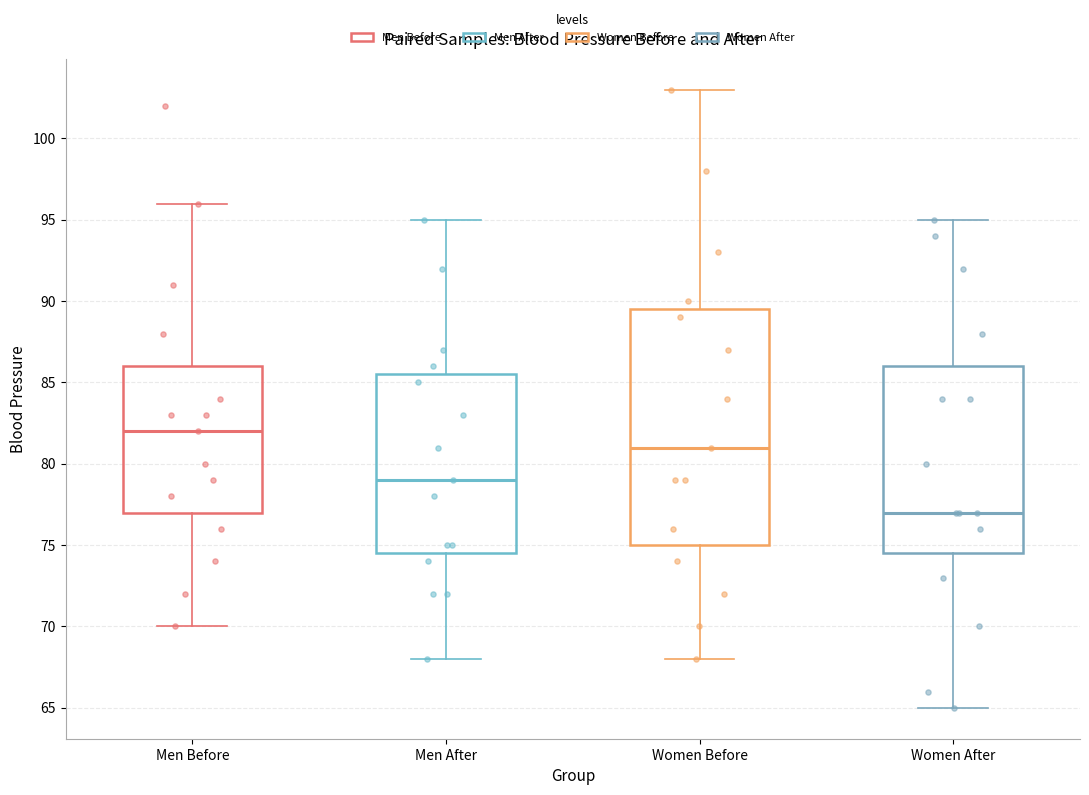

Which box has the lowest median line?

Women After